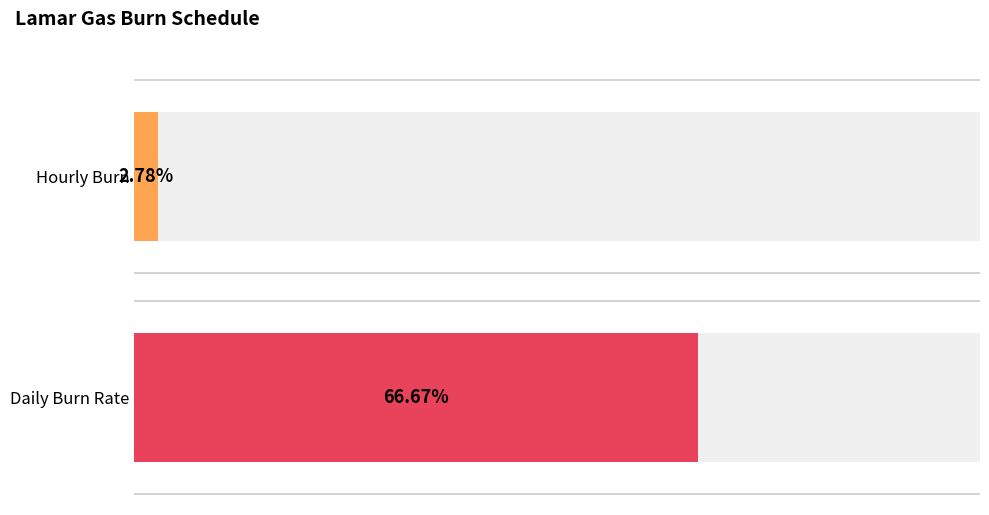

What are all the series names shown in the legend?

Hourly Burn, Daily Burn Rate